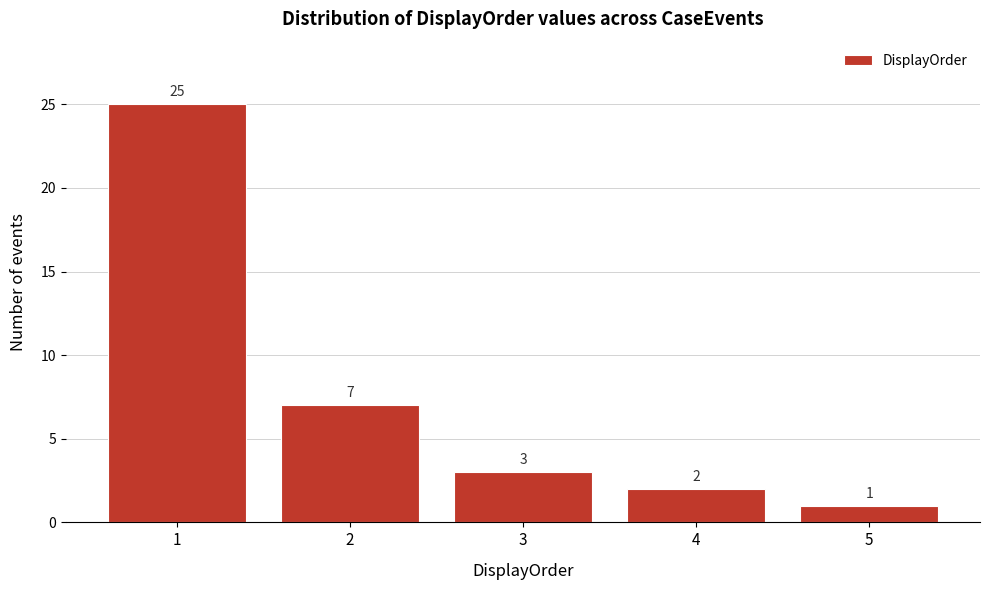

Reading left to right, list every bar in this chart as the range it spans on the x-axis followed by its height.

0.5 to 1.5: 25
1.5 to 2.5: 7
2.5 to 3.5: 3
3.5 to 4.5: 2
4.5 to 5.5: 1